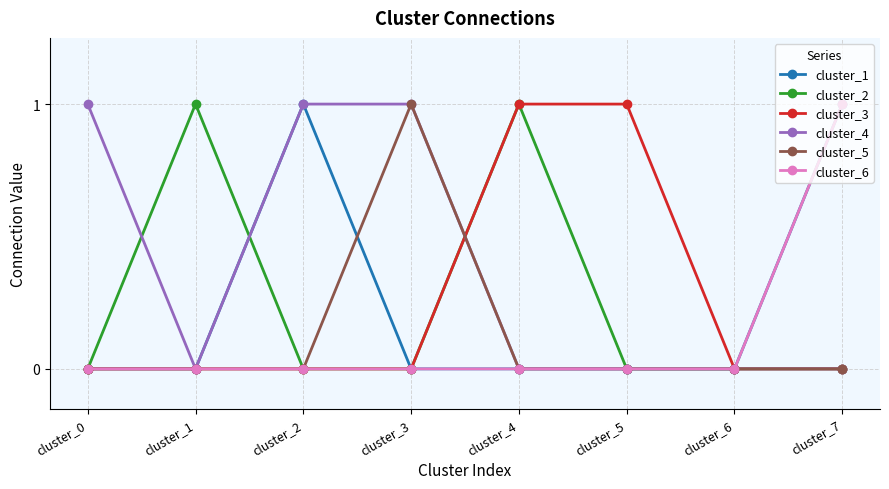

The value of cluster_5 at cluster_6 is 0. True or false?

True